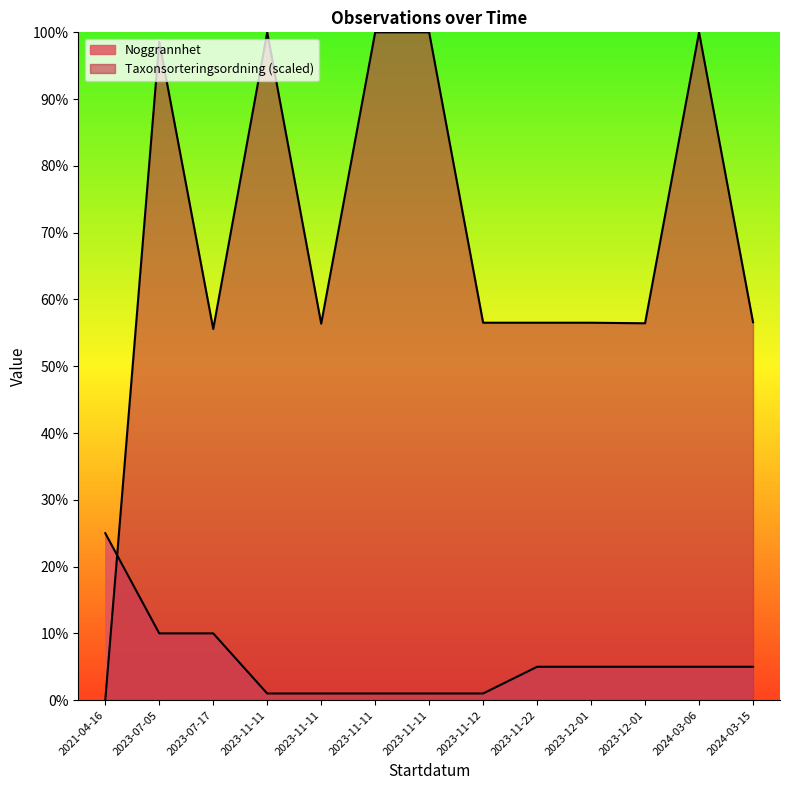

Reading left to right, list all the values displayed in this chart.

25	10	10	1	1	1	1	1	5	5	5	5	5